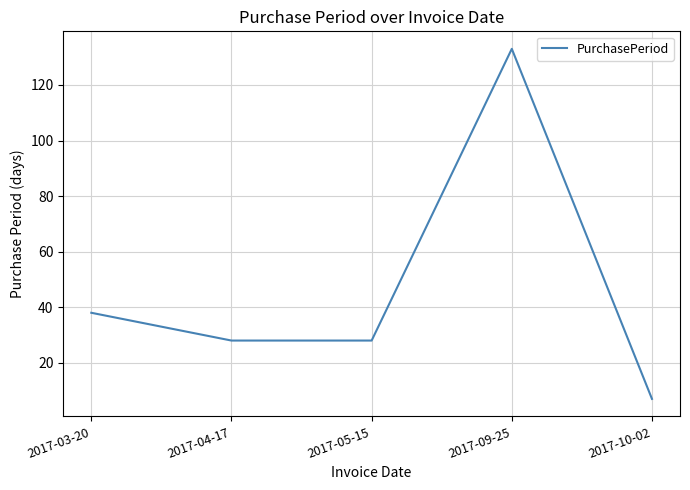

How many categories are shown in the chart?

5